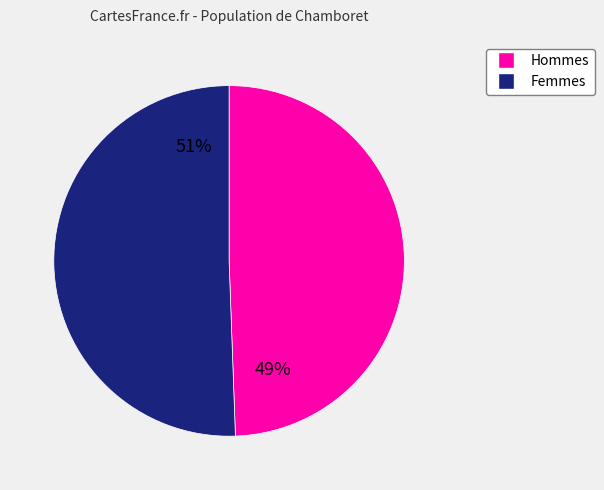

Is there any slice that represents more than half of the pie?

Yes